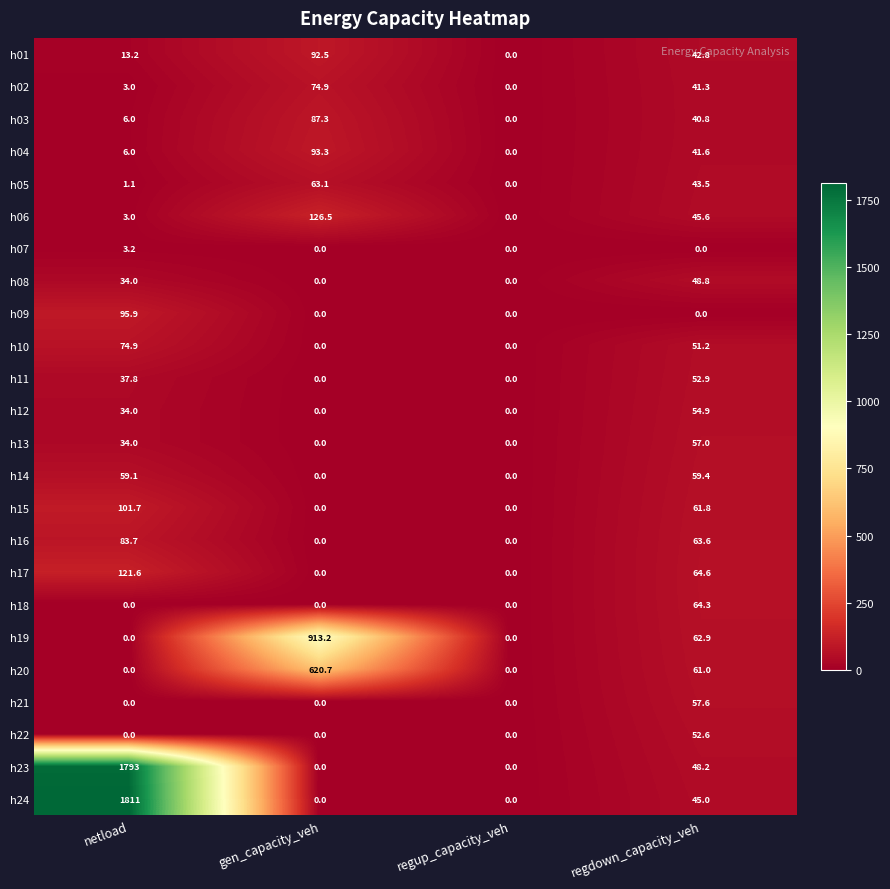

Between netload and regdown_capacity_veh, which series saw the biggest shift?

h24